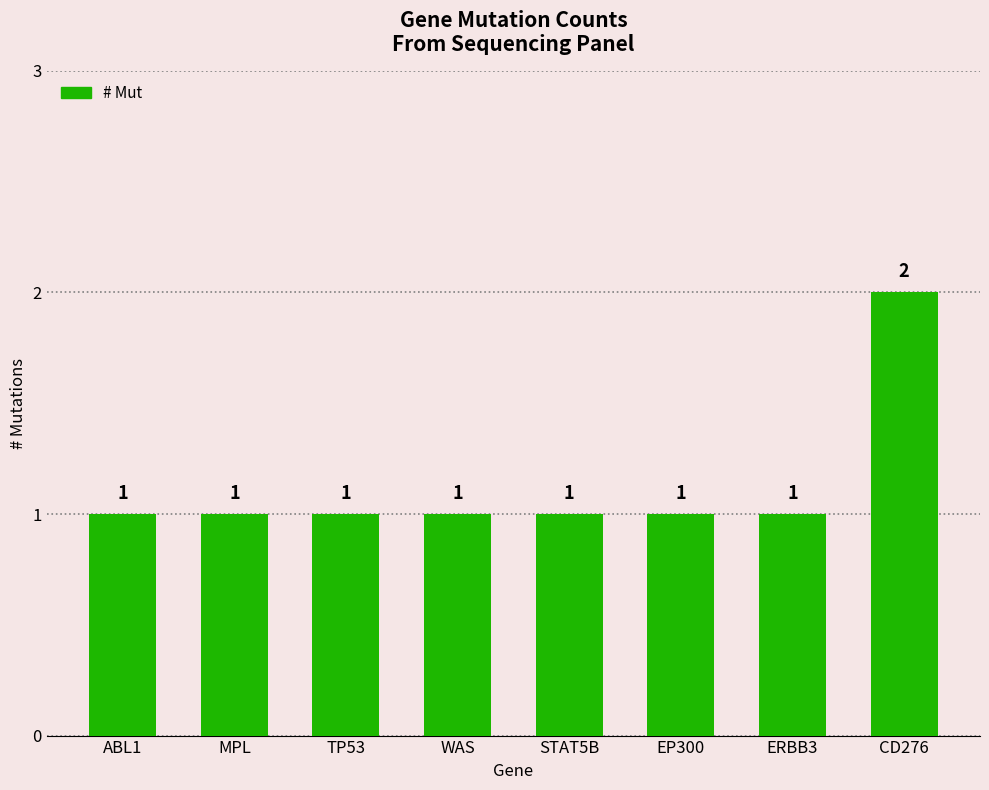

Reading left to right, list all the values displayed in this chart.

1	1	1	1	1	1	1	2